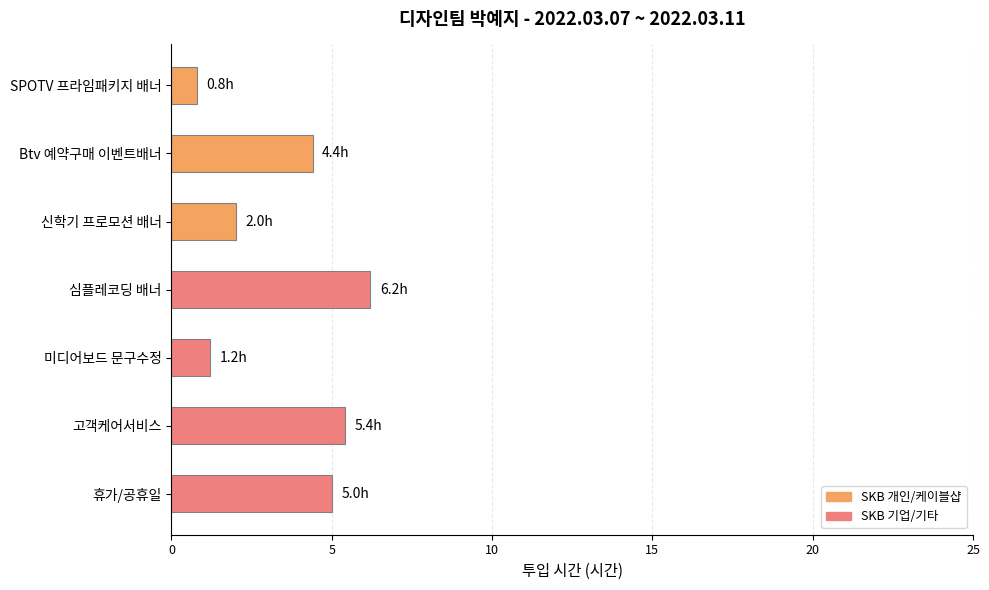

What position from the top is 휴가/공휴일?

7